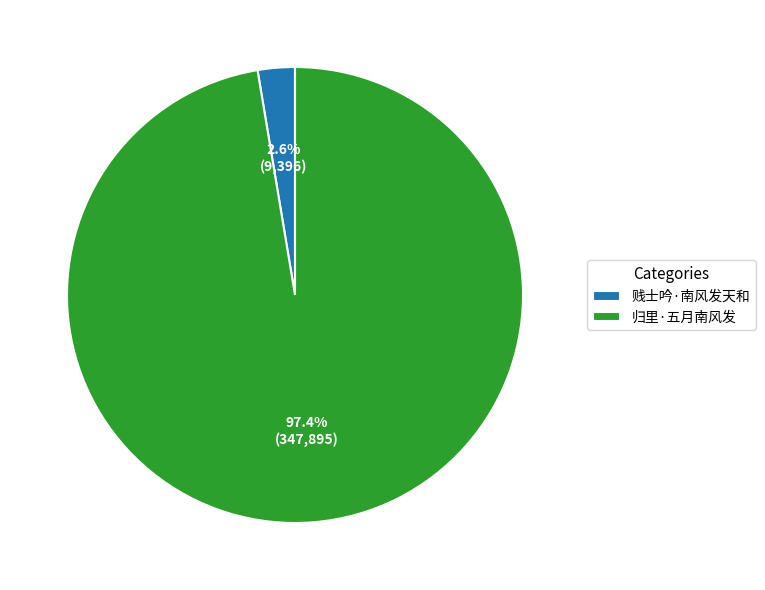

Which slice represents more than half of the pie?

归里·五月南风发